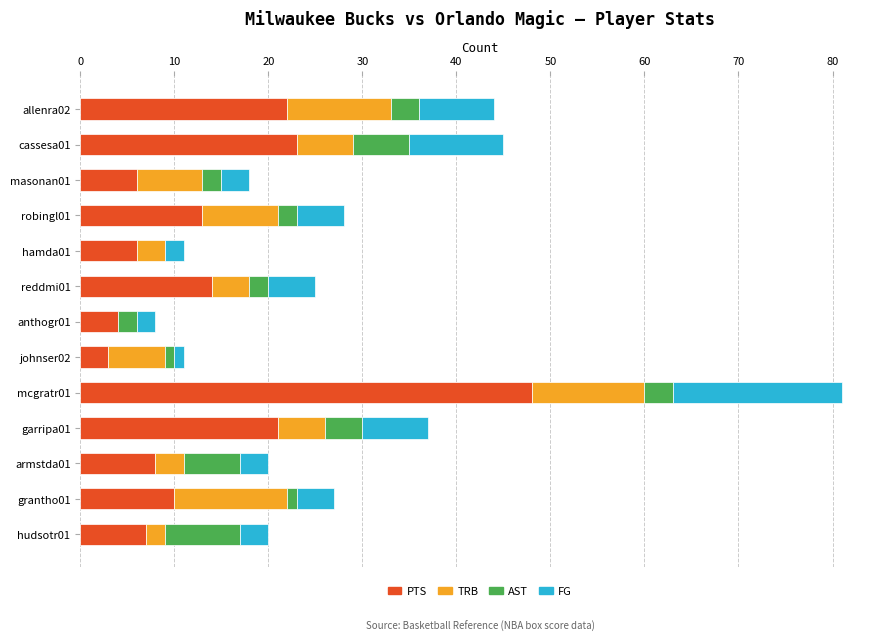

How many data points does each series have?

13